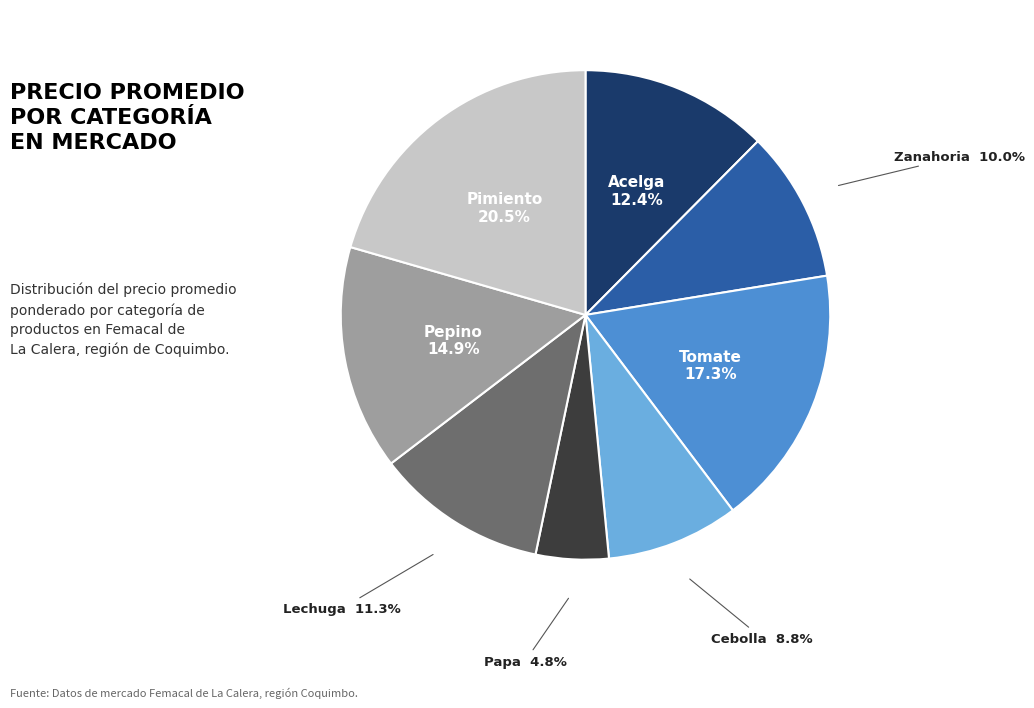

Is there a majority slice in this chart?

No